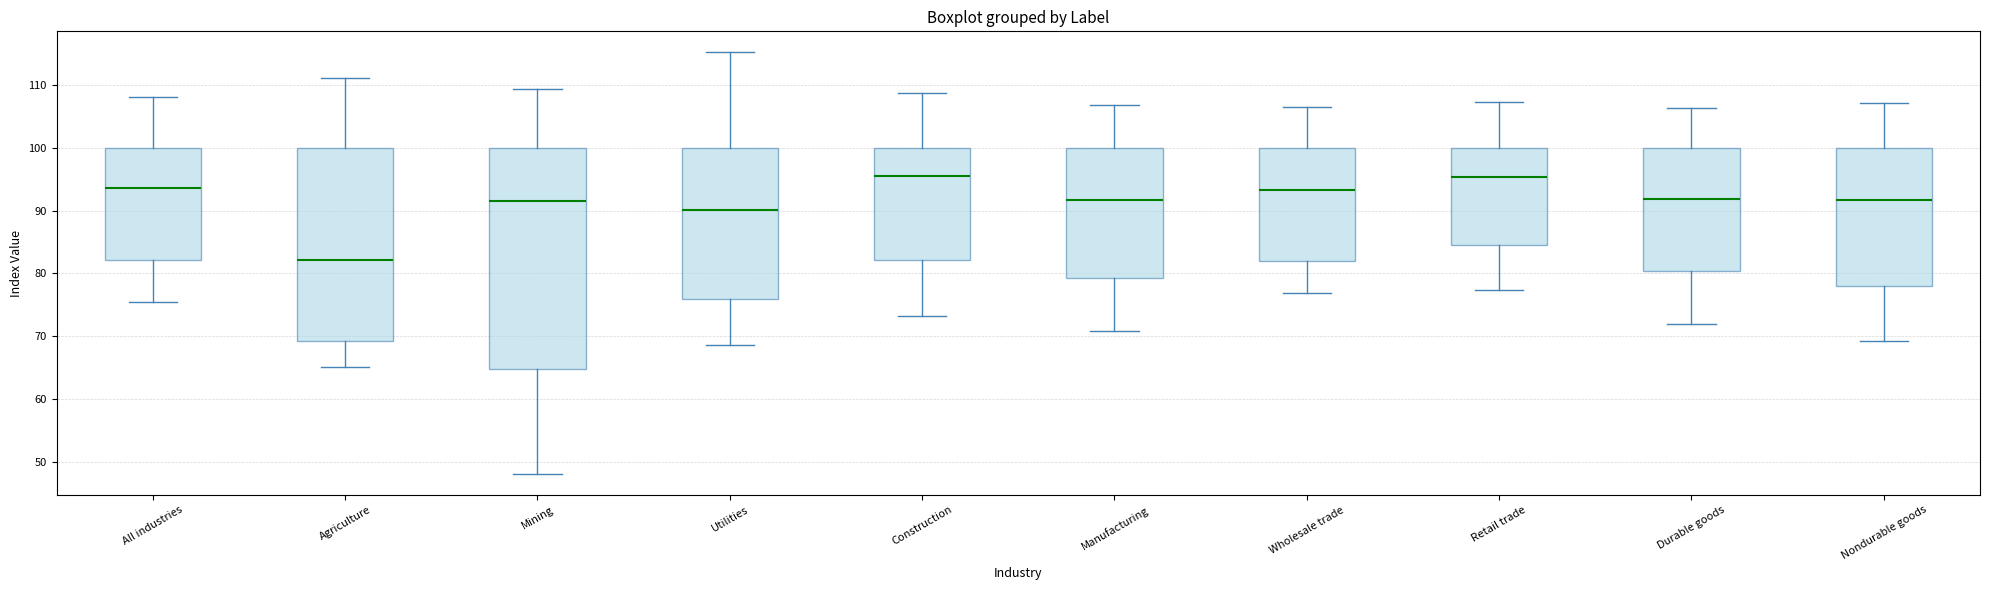

Reading left to right, transcribe this box plot: for each box, give where its median line is, the range the box spans, and where its two whiskers end, as read against the y-axis. The values are not printed on the chart, so give them approximately, as read against the axis.

All industries: median 94, box 82 to 100, whiskers 76 to 108
Agriculture: median 82, box 69 to 100, whiskers 65 to 111
Mining: median 91, box 65 to 100, whiskers 48 to 109
Utilities: median 90, box 76 to 100, whiskers 69 to 115
Construction: median 96, box 82 to 100, whiskers 73 to 109
Manufacturing: median 92, box 79 to 100, whiskers 71 to 107
Wholesale trade: median 93, box 82 to 100, whiskers 77 to 107
Retail trade: median 95, box 84 to 100, whiskers 77 to 107
Durable goods: median 92, box 80 to 100, whiskers 72 to 106
Nondurable goods: median 92, box 78 to 100, whiskers 69 to 107